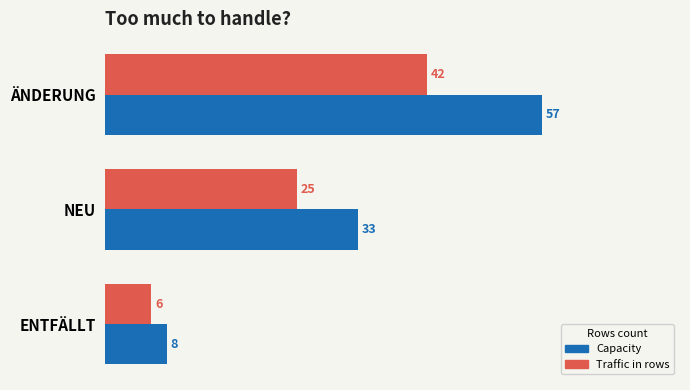

What is the difference between the maximum and second lowest values in the Capacity series?

24